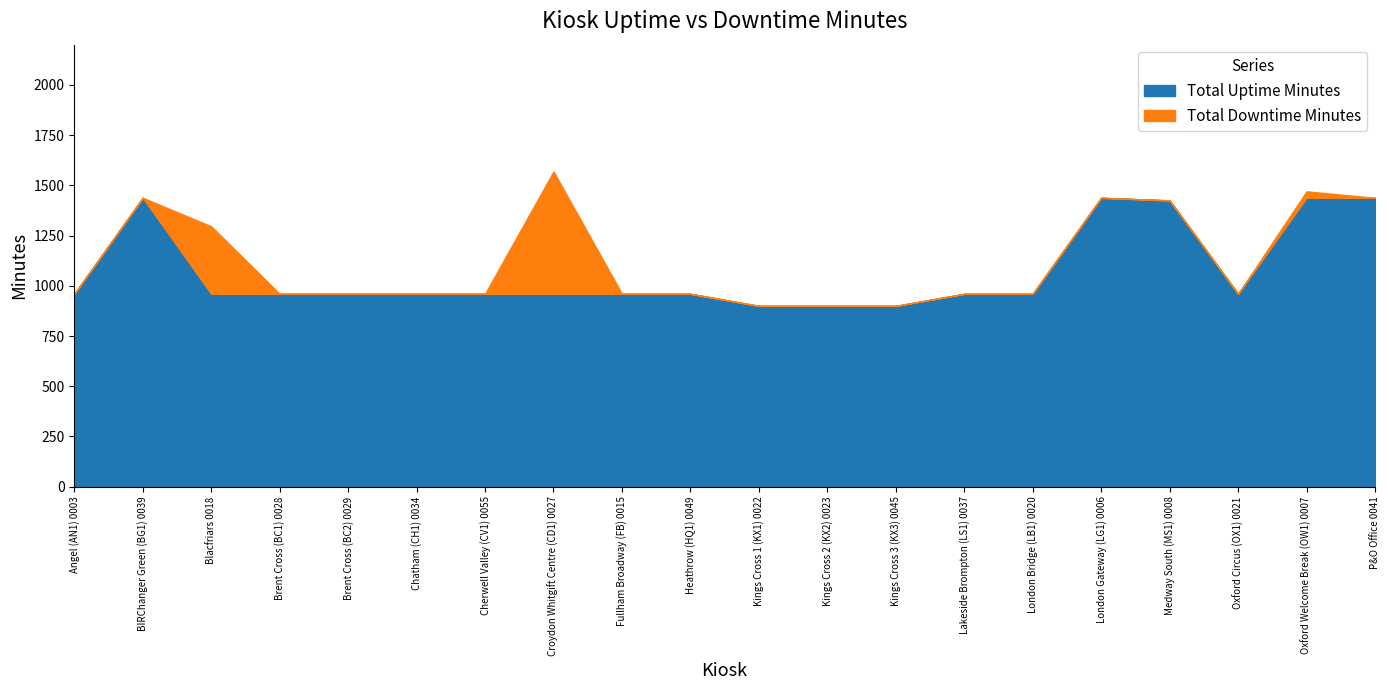

What is the sum of the Uptime Percentage values at Fullham Broadway (FB) 0015 and Oxford Welcome Break (OW1) 0007?

197.8